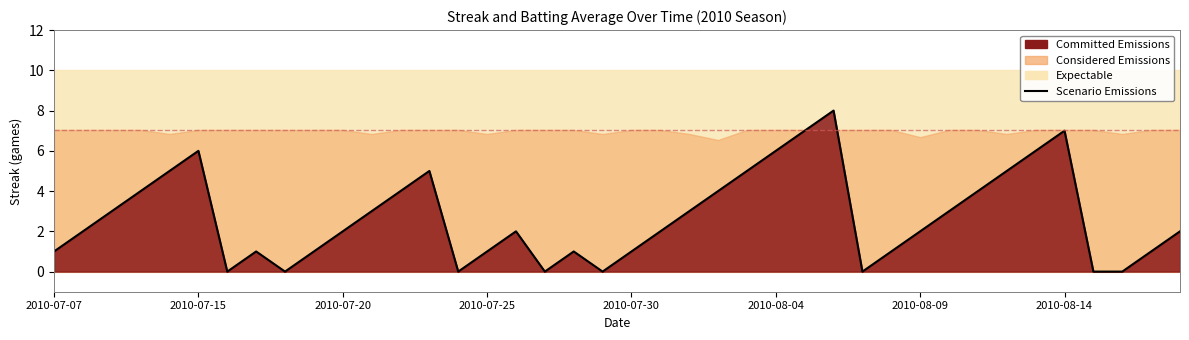

What is the average value?

3